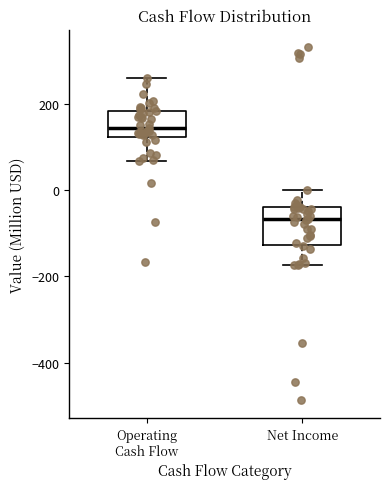

Where is the upper edge of the box for Net Income on the y-axis? The values are not printed on the chart, so give them approximately, as read against the axis.

-40